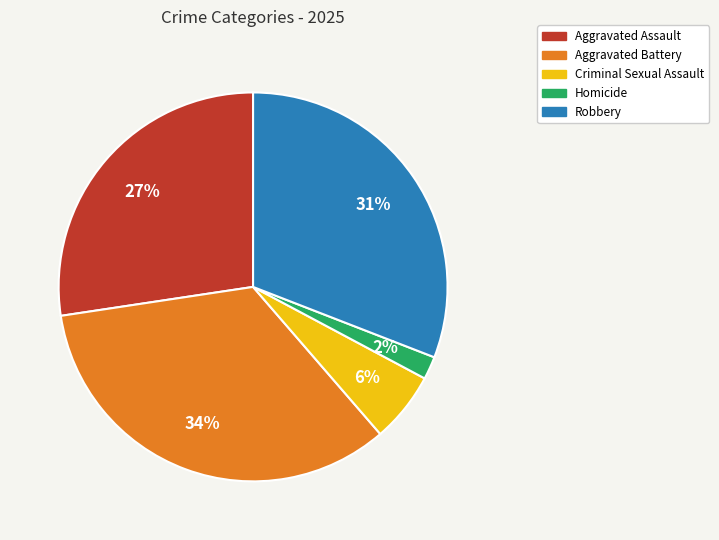

To the nearest percent, what portion does Robbery represent?

31%